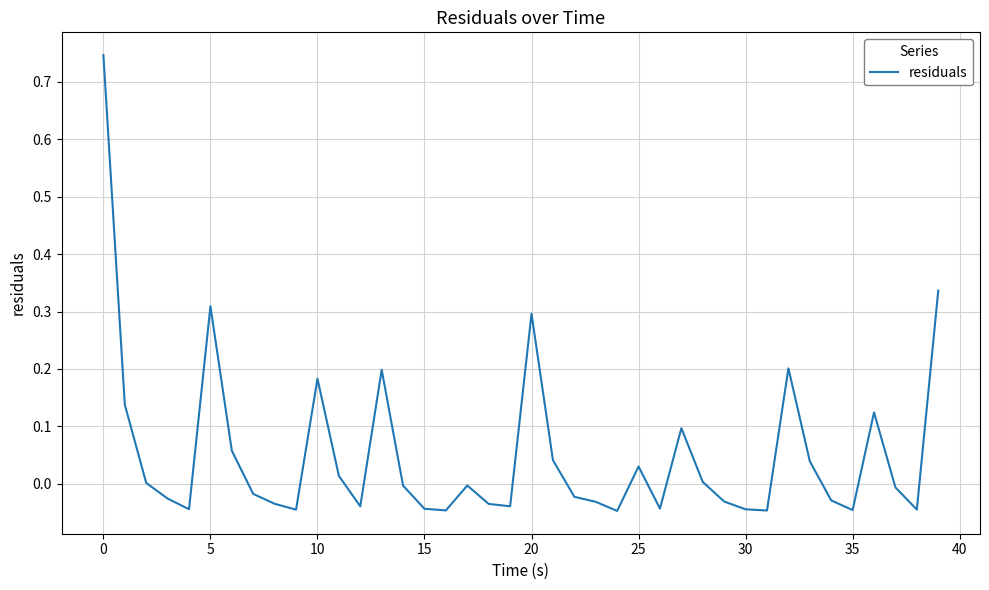

What is the difference between the maximum and minimum values?

0.8